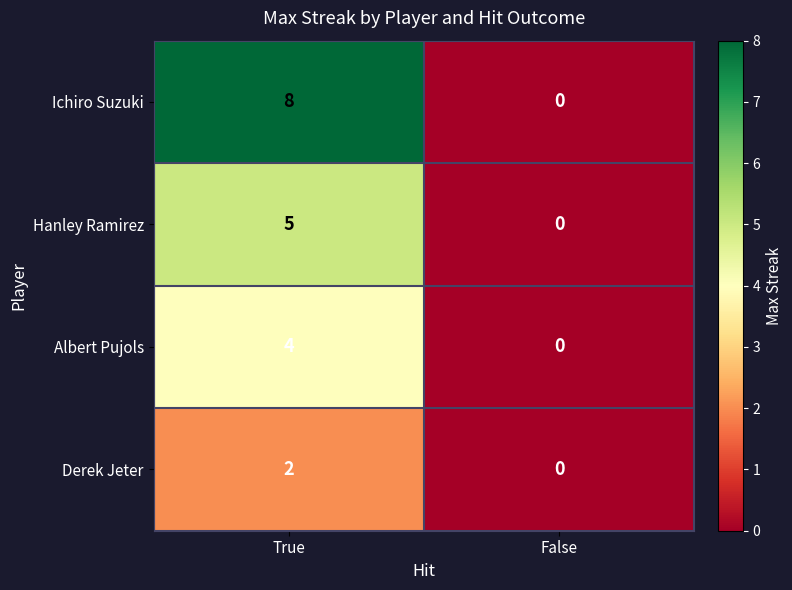

Reading left to right, list all the values displayed in this chart.

Ichiro Suzuki: 8	0
Hanley Ramirez: 5	0
Albert Pujols: 4	0
Derek Jeter: 2	0